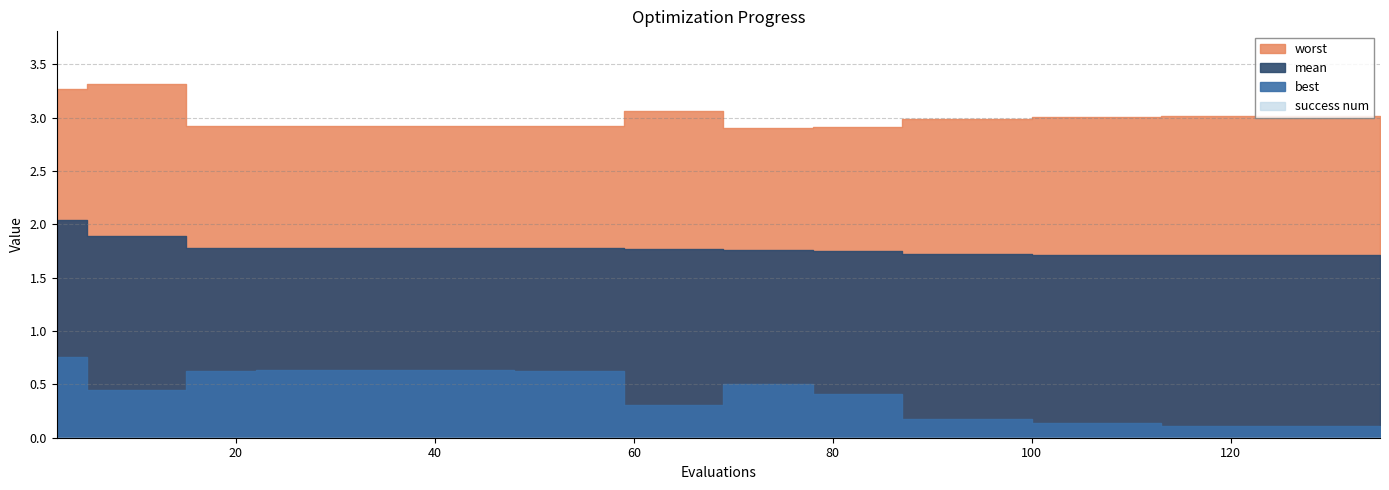

True or false: worst has more than 2 interior local peaks.

False